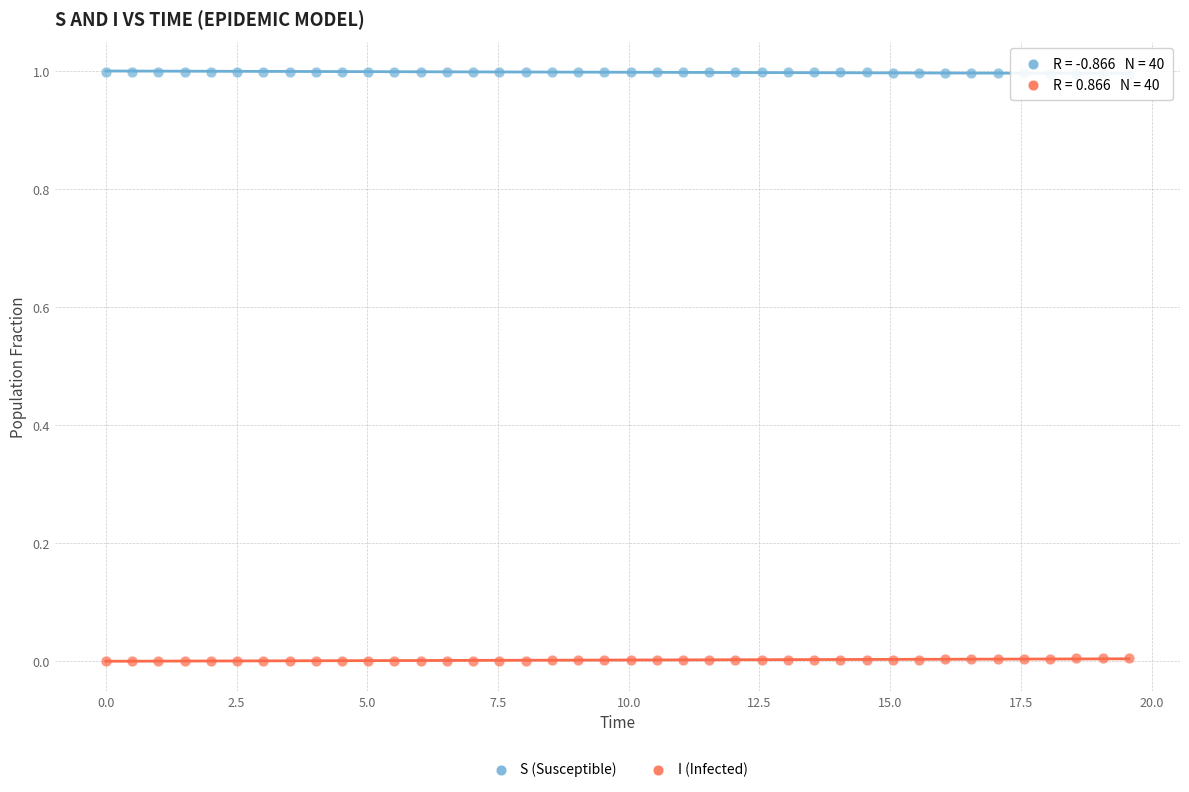

Which series reaches the maximum Y coordinate?

S (Susceptible)